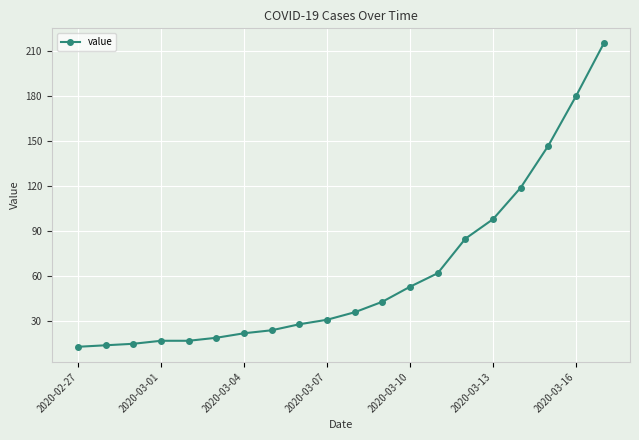

What is the average value?

62